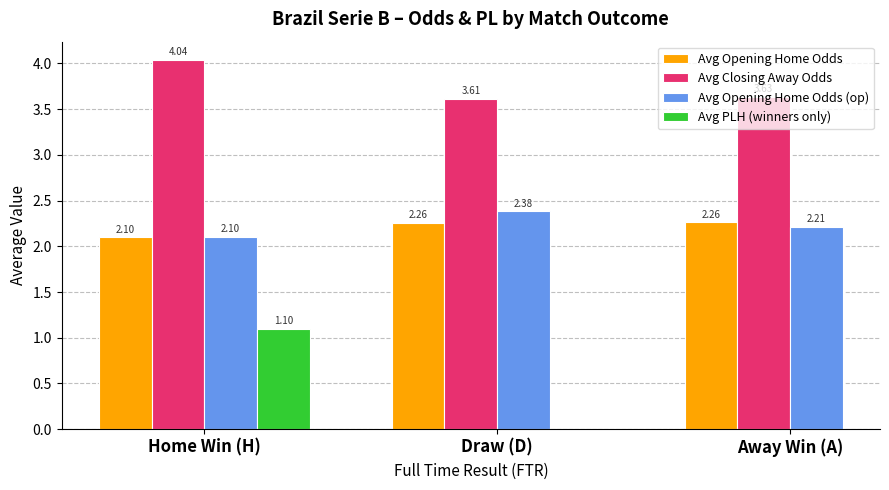

What is the label of the 3rd bar from the left?

Away Win (A)